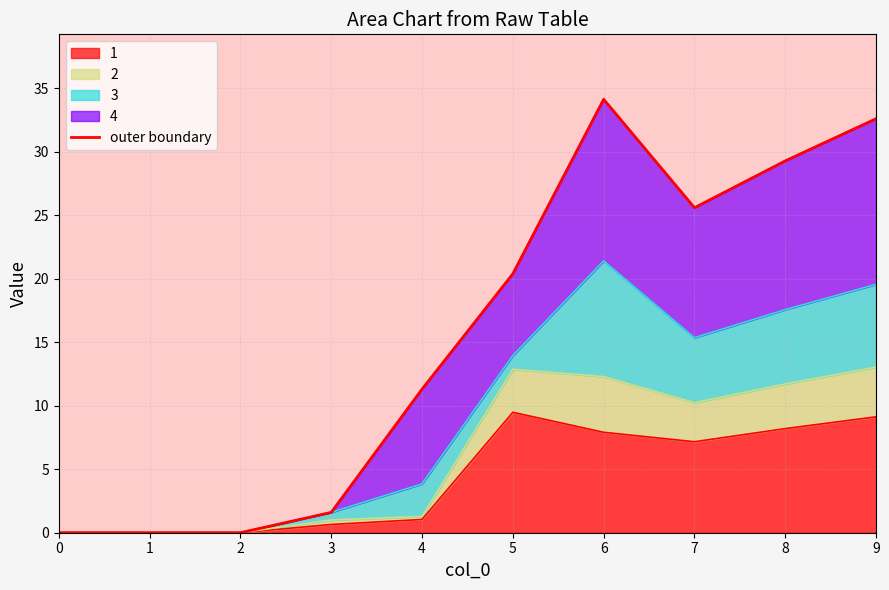

What is the change in value from 0 to 3?

+1.6